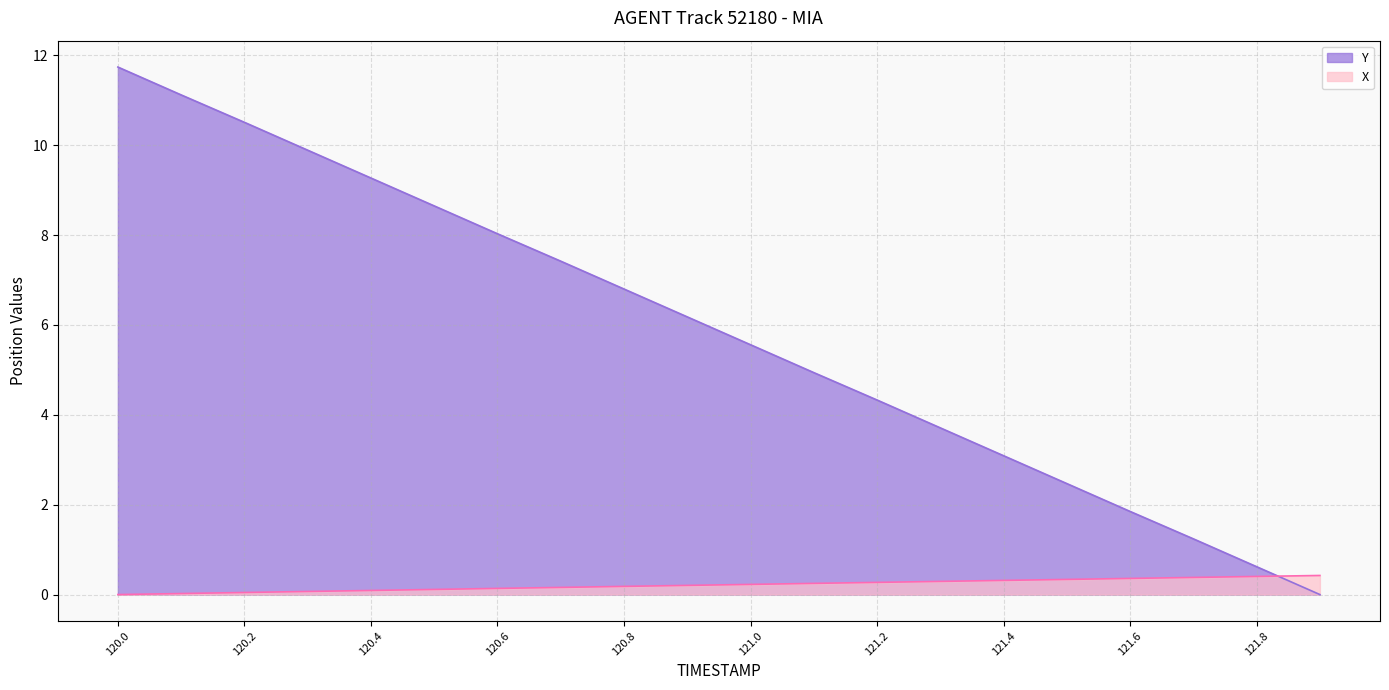

How many lines are shown in the chart?

2